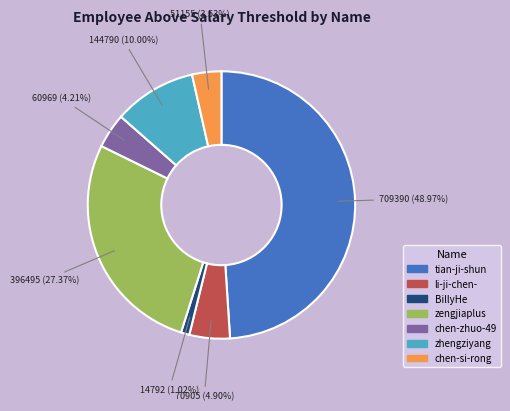

Rank the categories by value from lowest to highest.

BillyHe, chen-si-rong, chen-zhuo-49, li-ji-chen-, zhengziyang, zengjiaplus, tian-ji-shun